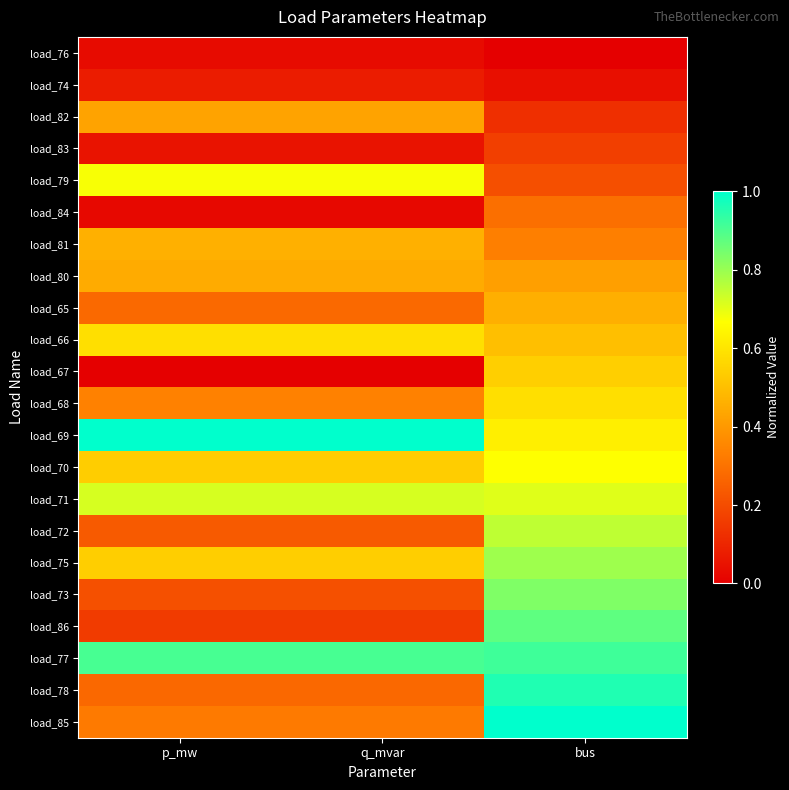

How many data points does each series have?

3